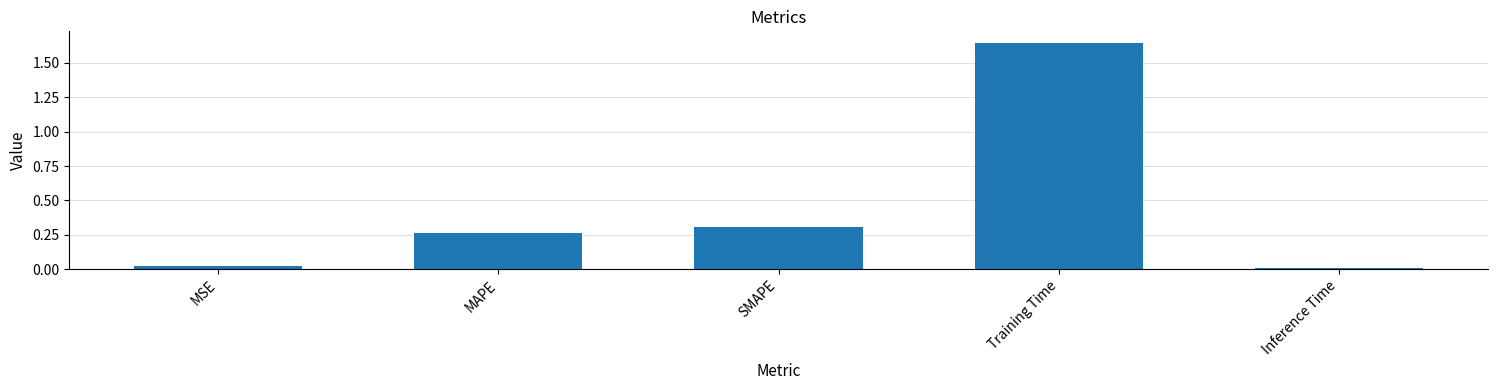

True or false: the data shows 1.1 at Training Time.

False